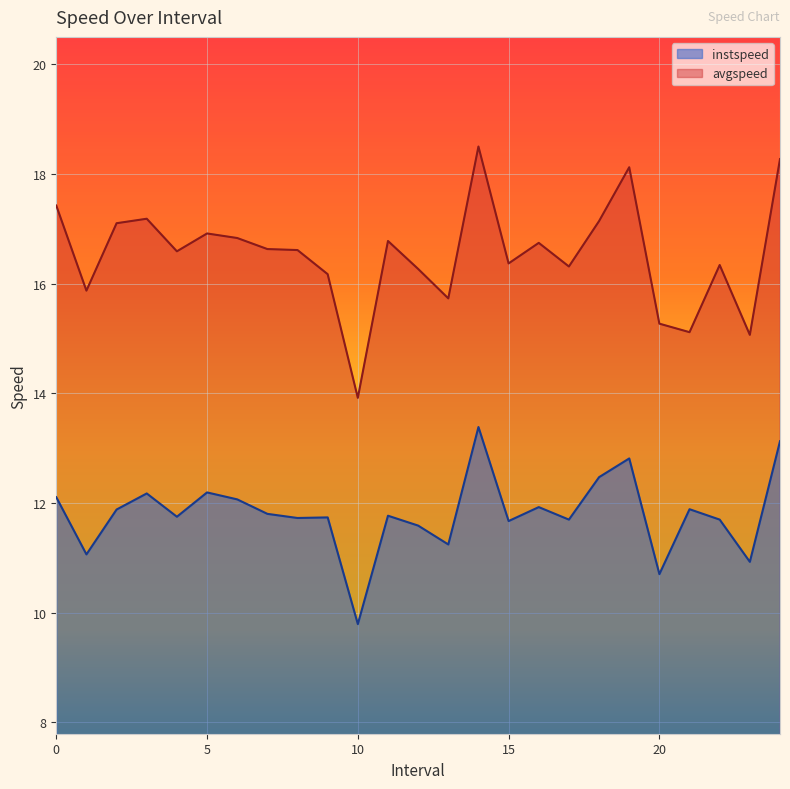

At which category is the sum across all series the highest?

14.0